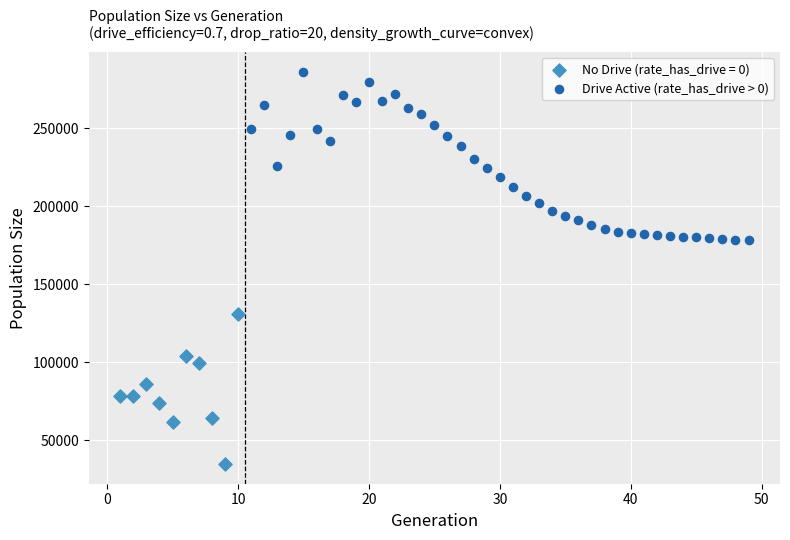

Which series contains the highest Y value?

Drive Active (rate_has_drive > 0)